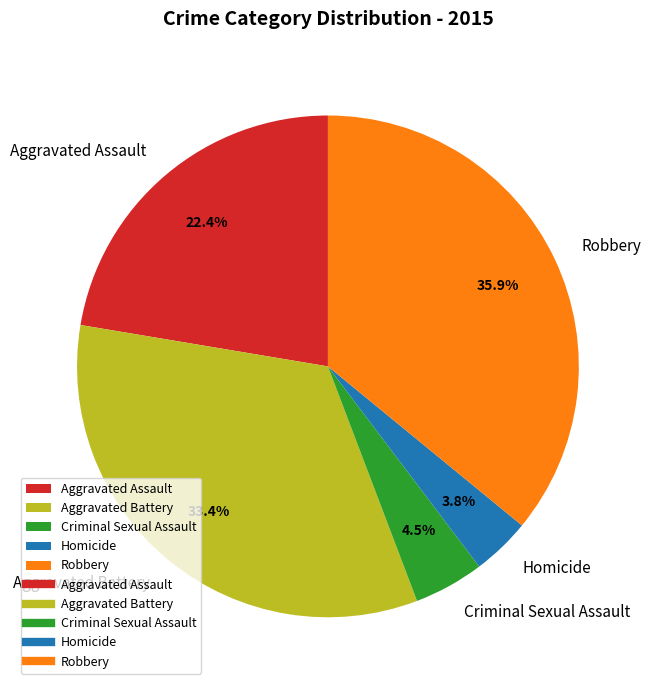

What is the ratio of the value at Aggravated Battery to the value at Criminal Sexual Assault?

7.4